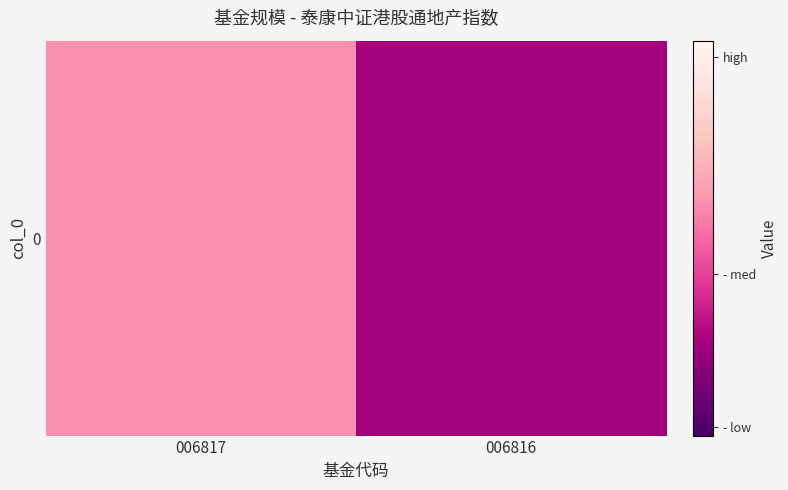

What is the smallest value displayed?

0.1